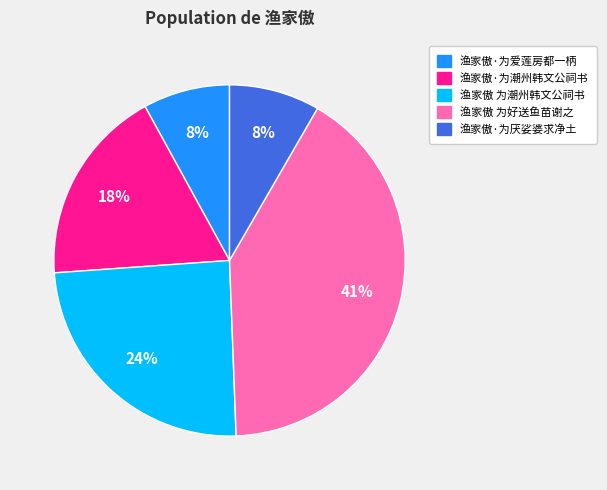

Is the sum of 渔家傲·为厌娑婆求净土 and 渔家傲 为好送鱼苗谢之 greater than half?

No